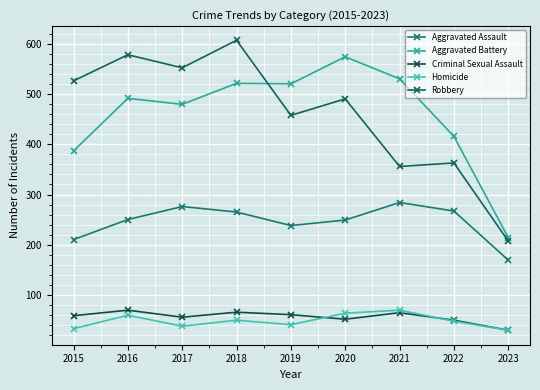

What is the lowest value of the Aggravated Battery series?

214